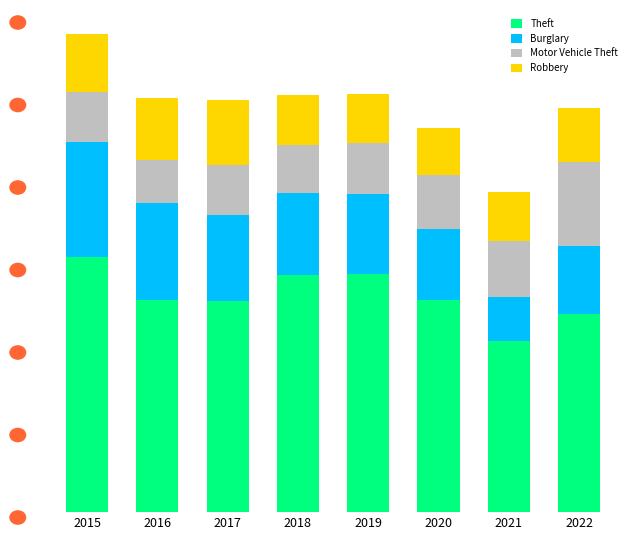

What is the total value across all series at 2020?

809